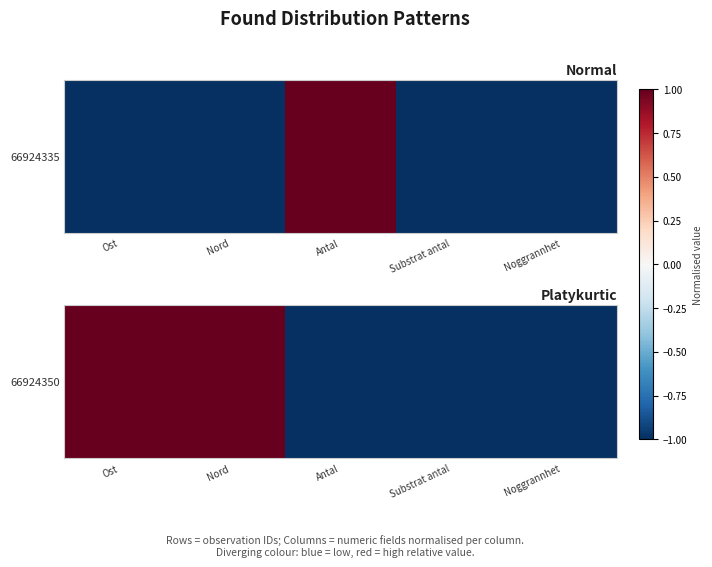

The value at Nord is 1. True or false?

True